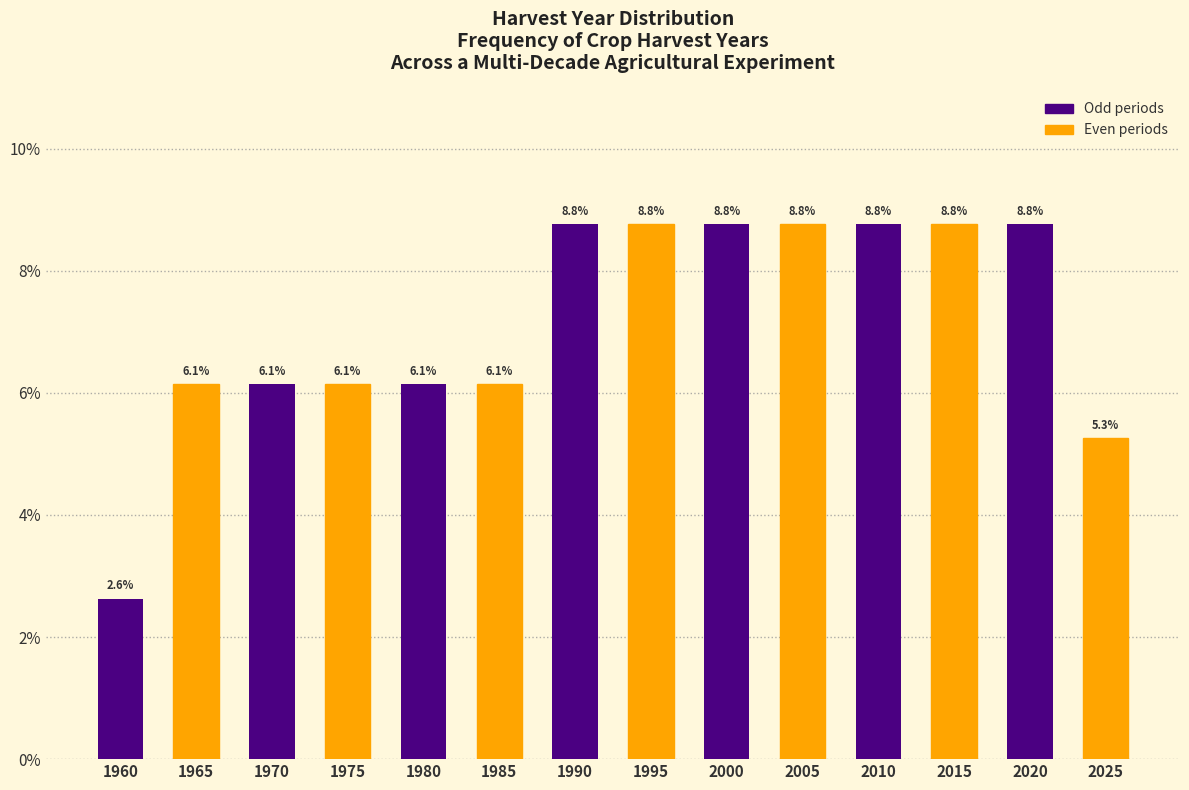

Reading left to right, extract all data points from this chart.

2.6	6.1	6.1	6.1	6.1	6.1	8.8	8.8	8.8	8.8	8.8	8.8	8.8	5.3